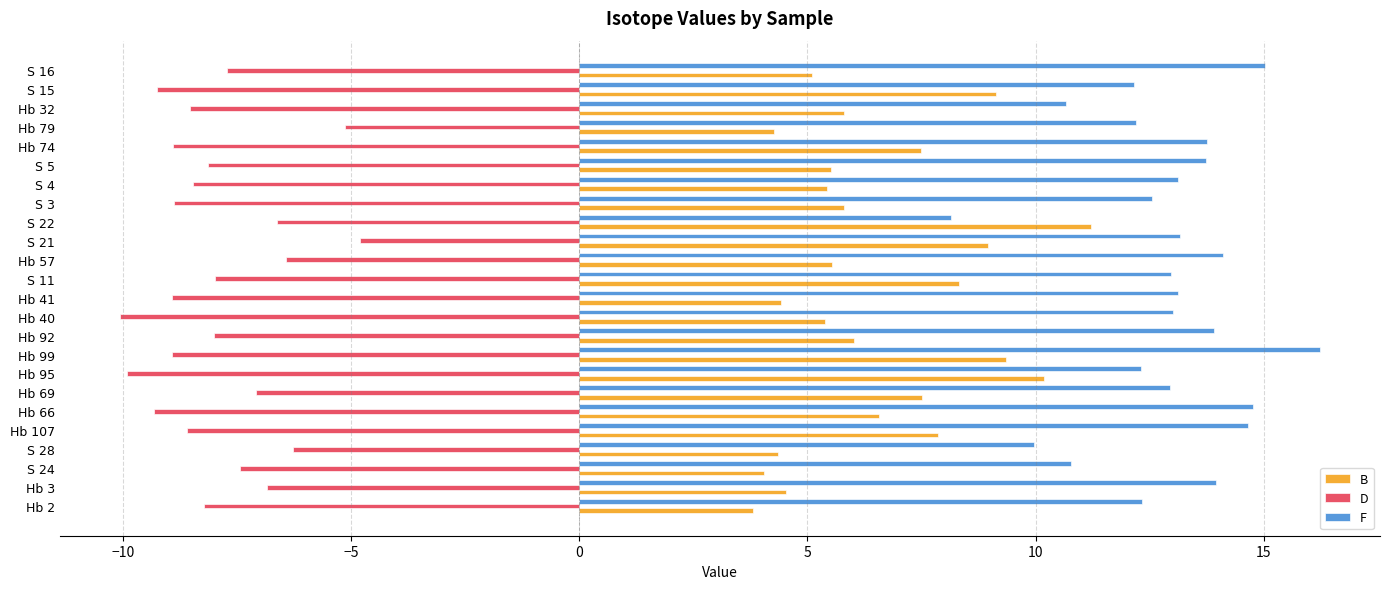

True or false: D has a value of -8.9 at S 3.

True